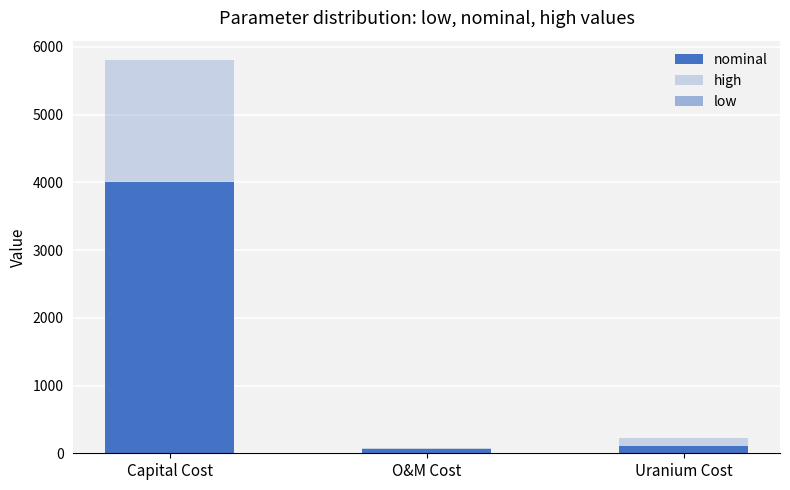

What value does the high series have at O&M Cost?

84